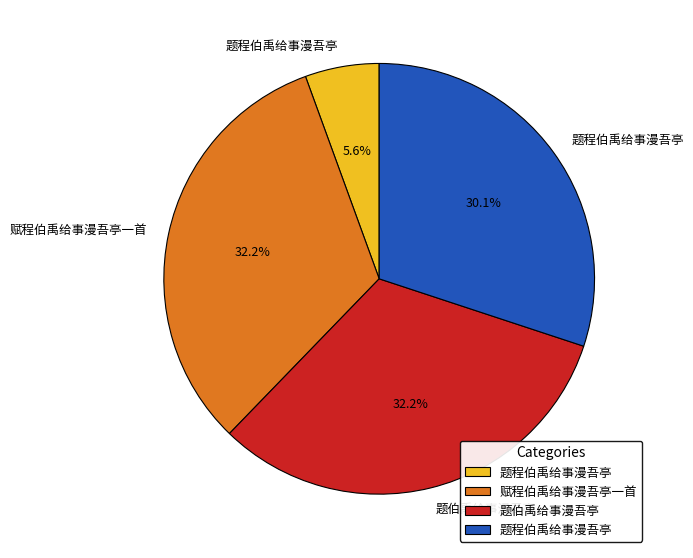

Is there any slice that represents more than half of the pie?

No